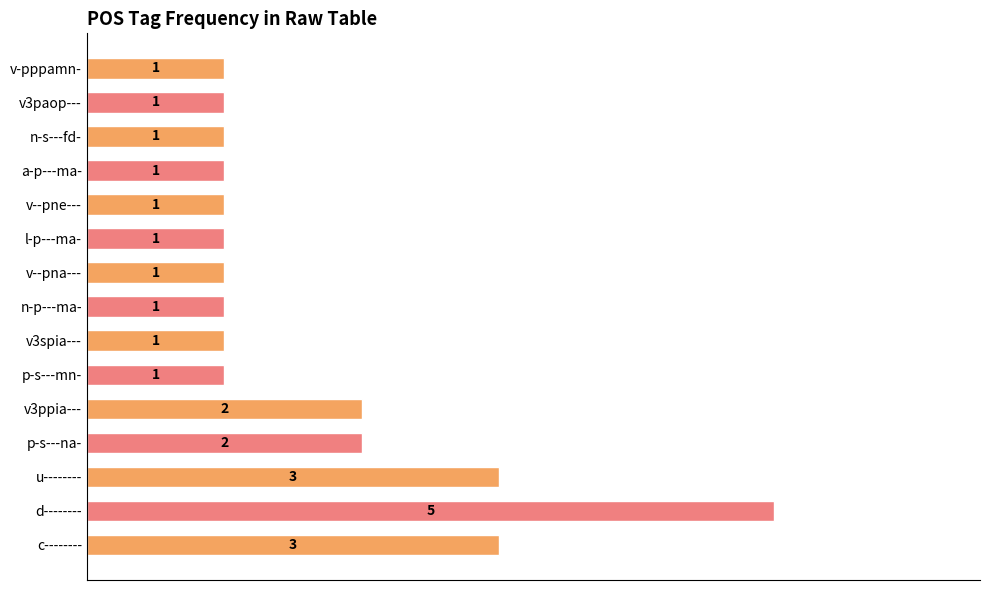

Is it true that the value at c-------- is 1?

False